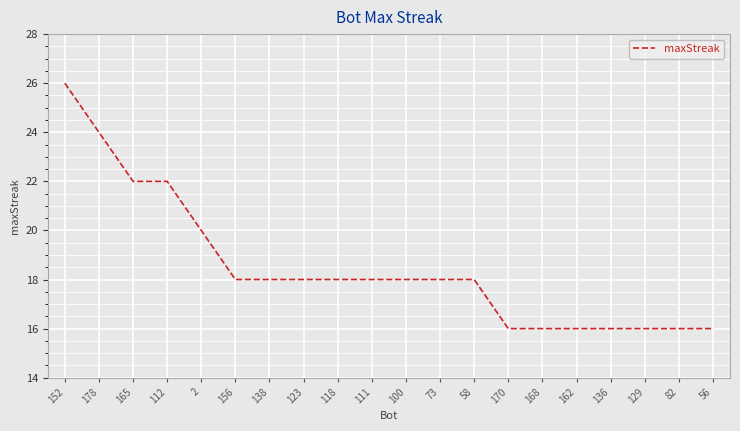

What position from the right is 112?

17